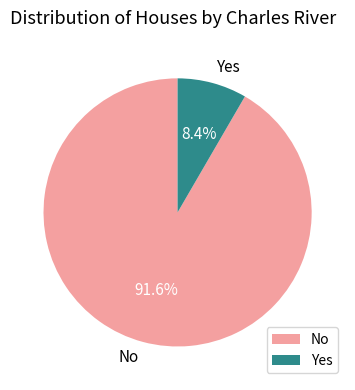

Rank the categories by value from highest to lowest.

No, Yes